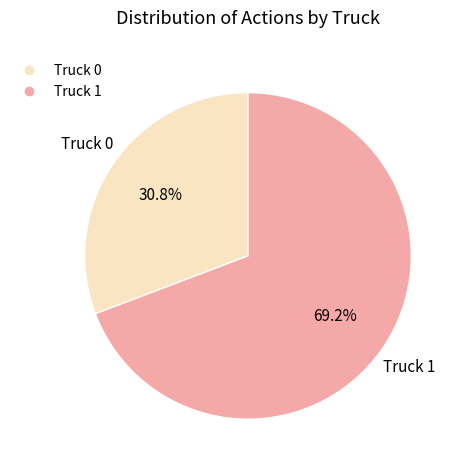

Combined, what portion of the pie is Truck 0 and Truck 1?

100.0%